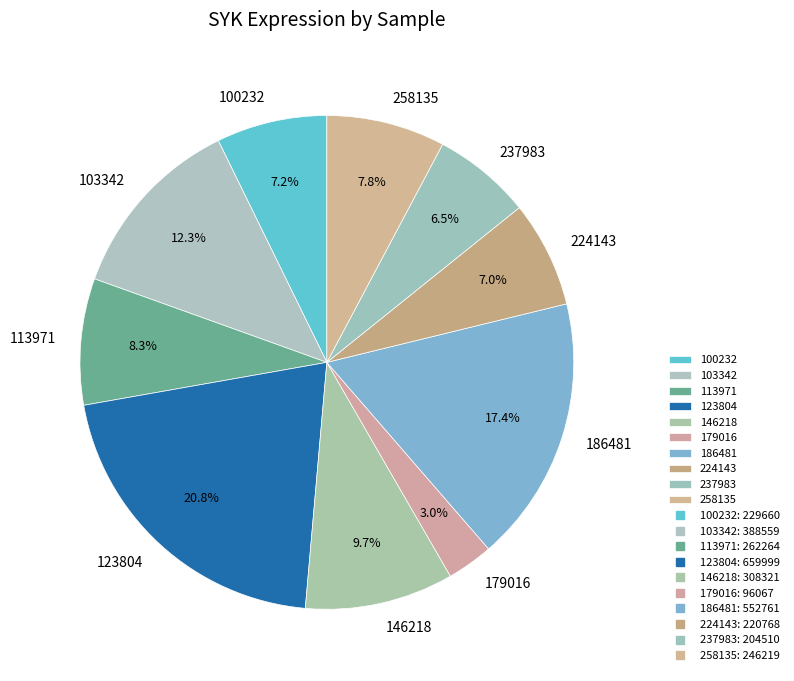

To the nearest percent, what is the combined percentage of 224143 and 146218?

17%